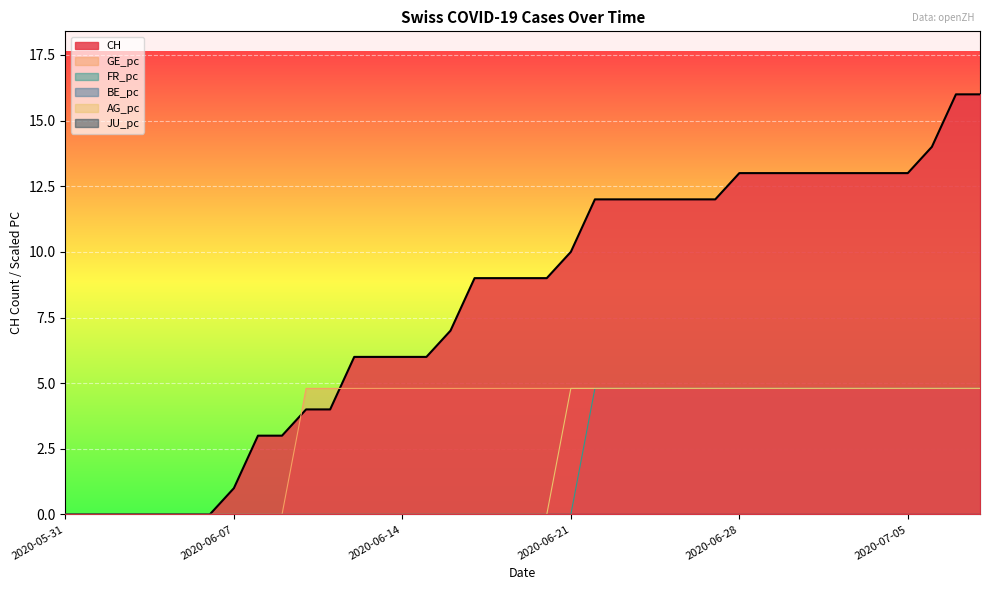

Where is FR_pc nearest to the value 2?

2020-05-31